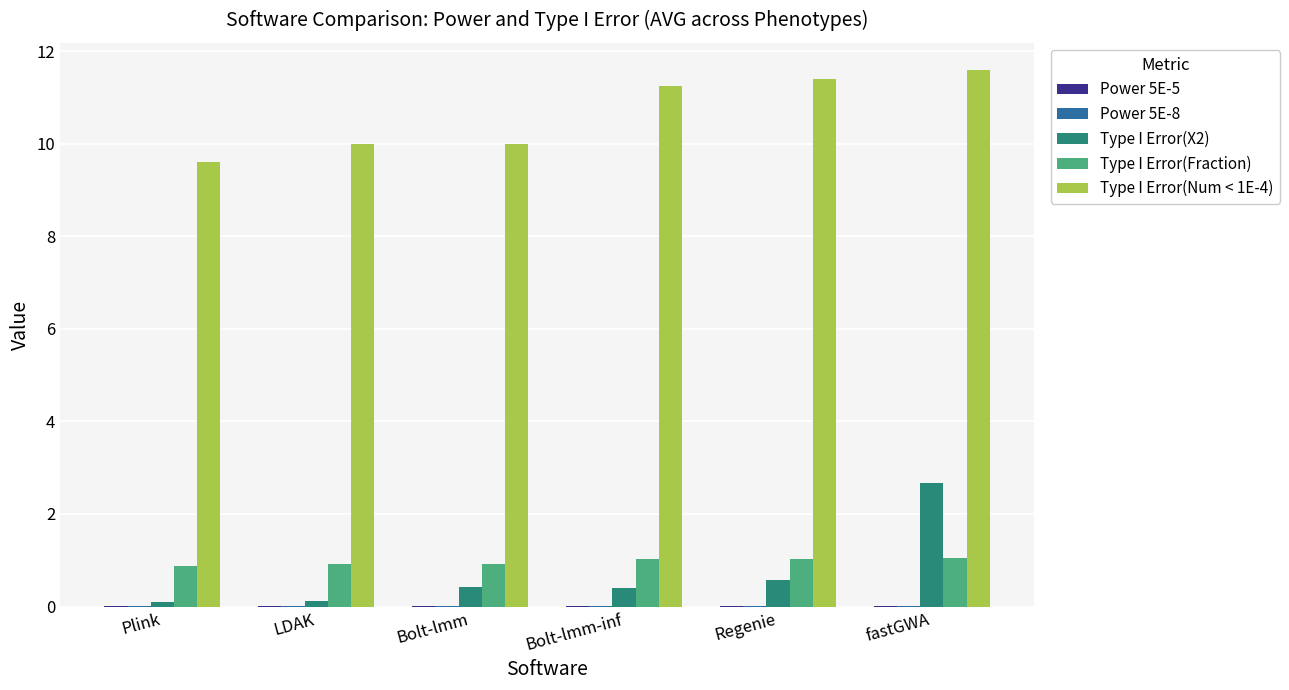

What is the greatest value displayed?

11.6